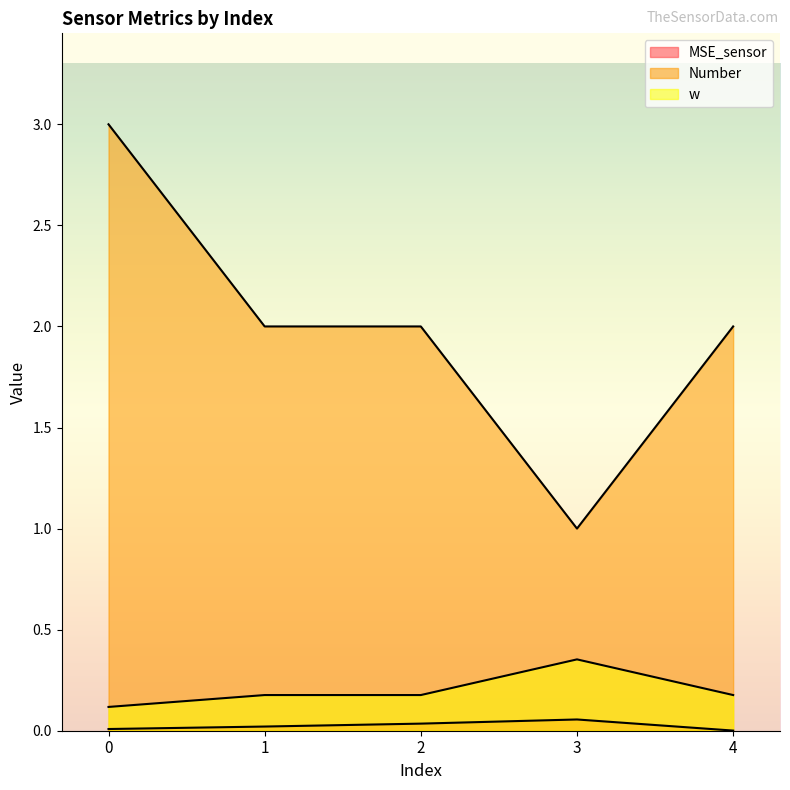

List the series in order of their peak value, lowest first.

MSE_sensor, w, Number